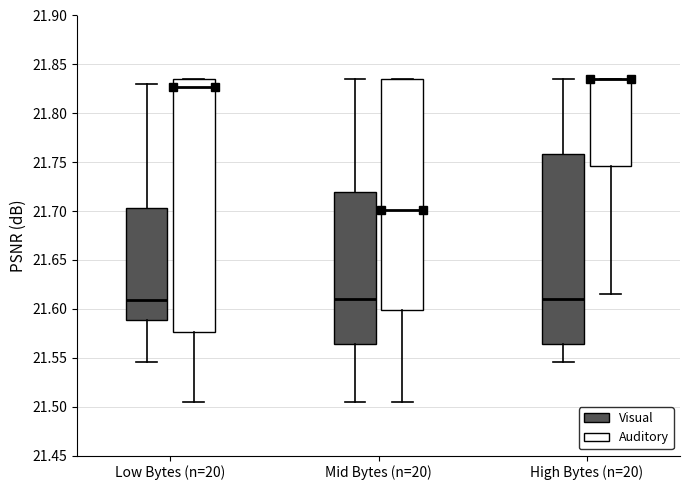

Where does the median line of the box for Low Bytes (n=20) (Auditory) sit on the y-axis? The values are not printed on the chart, so give them approximately, as read against the axis.

21.825